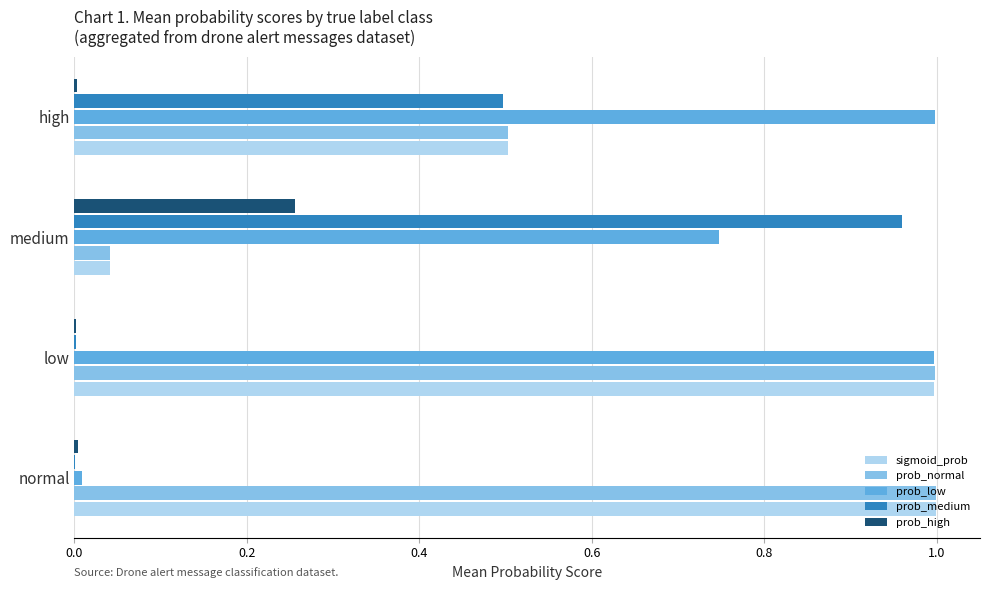

At which category is the sum across all series the highest?

low